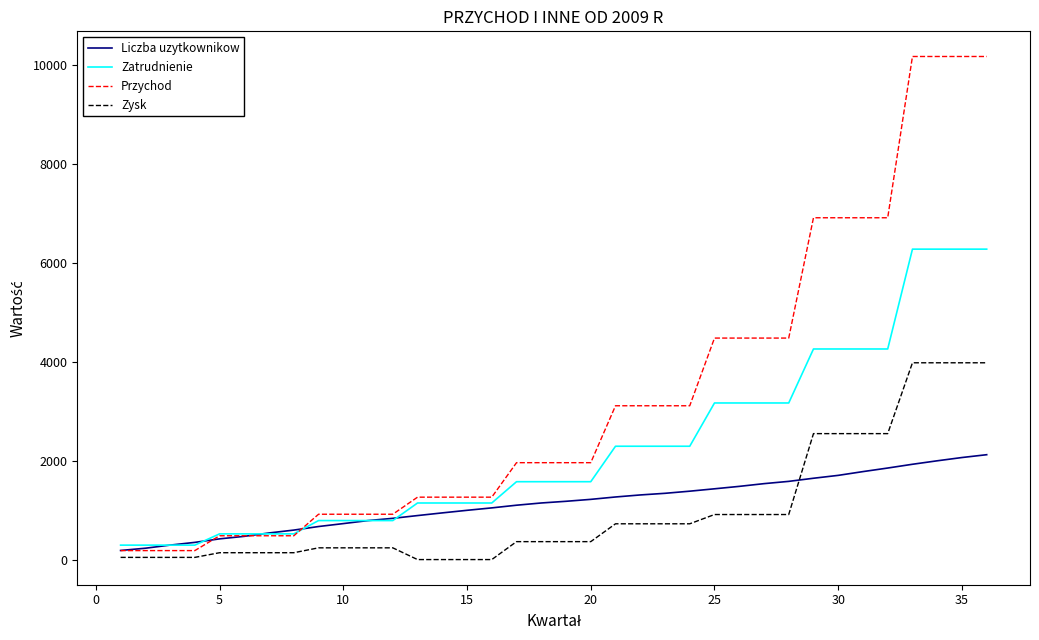

List the series in order of their peak value, lowest first.

Liczba uzytkownikow, Zysk, Zatrudnienie, Przychod